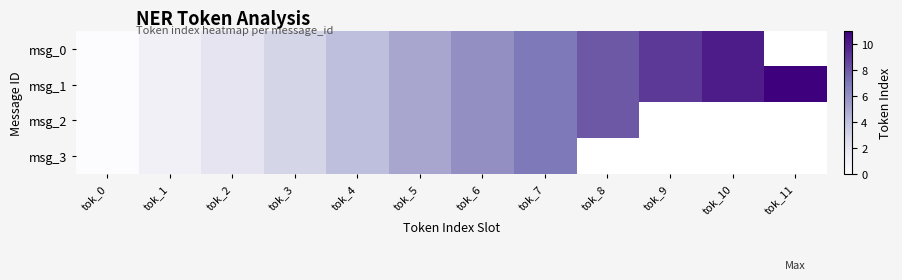

Which series has the largest range (max minus min)?

msg_1